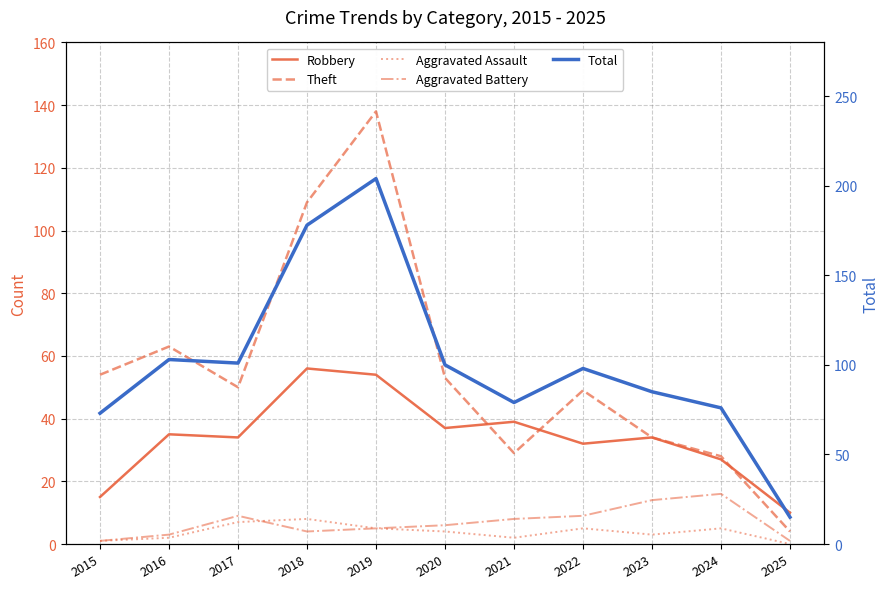

True or false: Aggravated Battery and Total cross at least once.

False